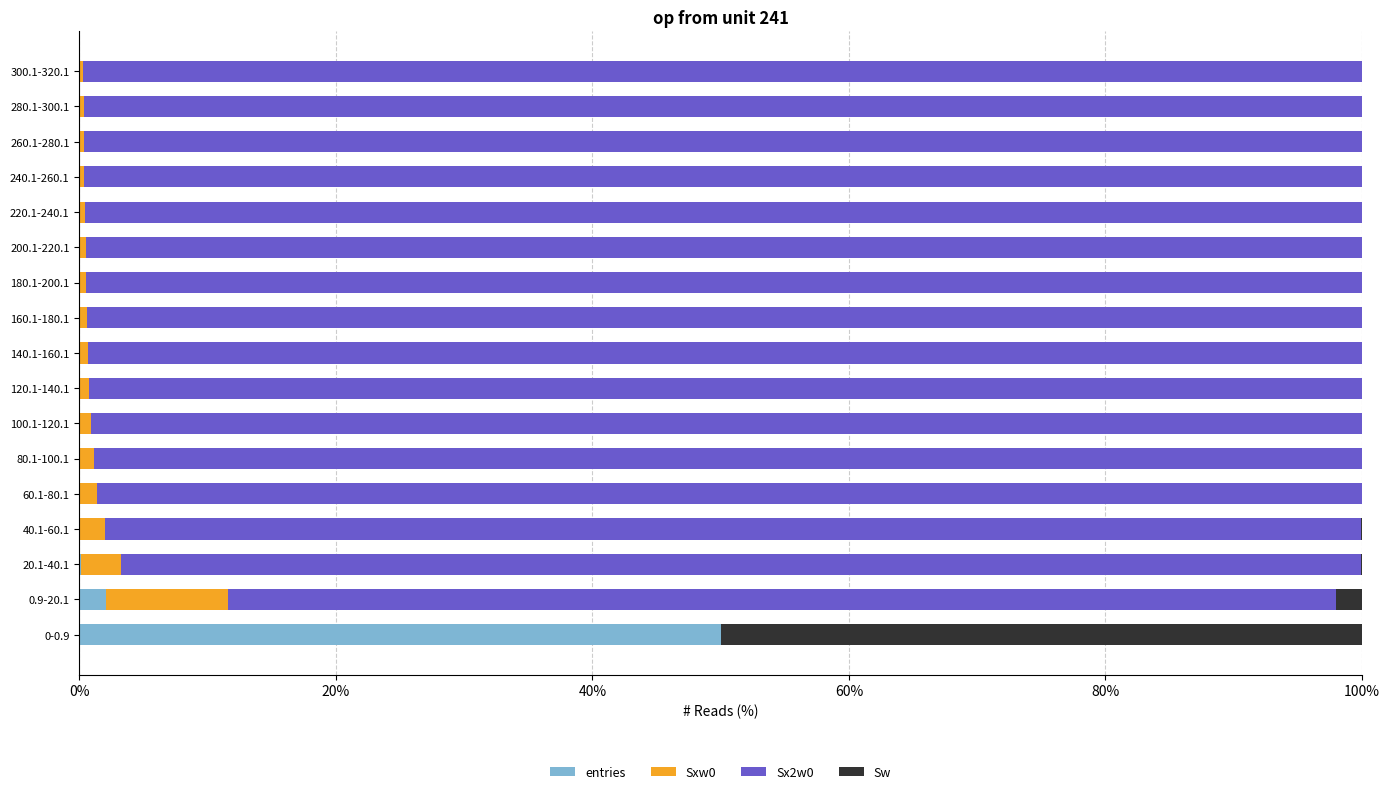

What is the highest value of the entries series?

50.0